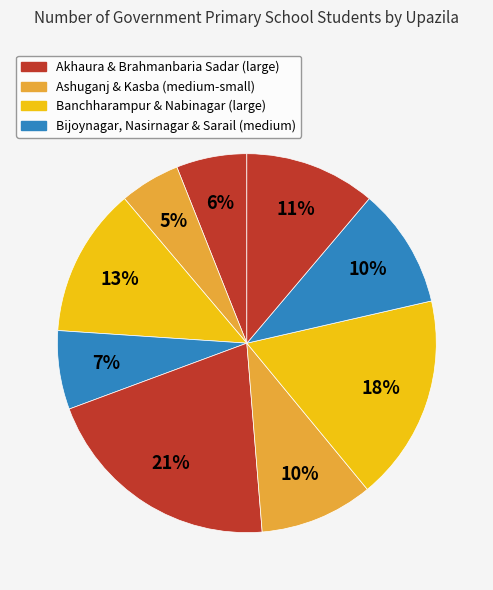

What is the largest slice in the pie chart?

Brahmanbaria Sadar